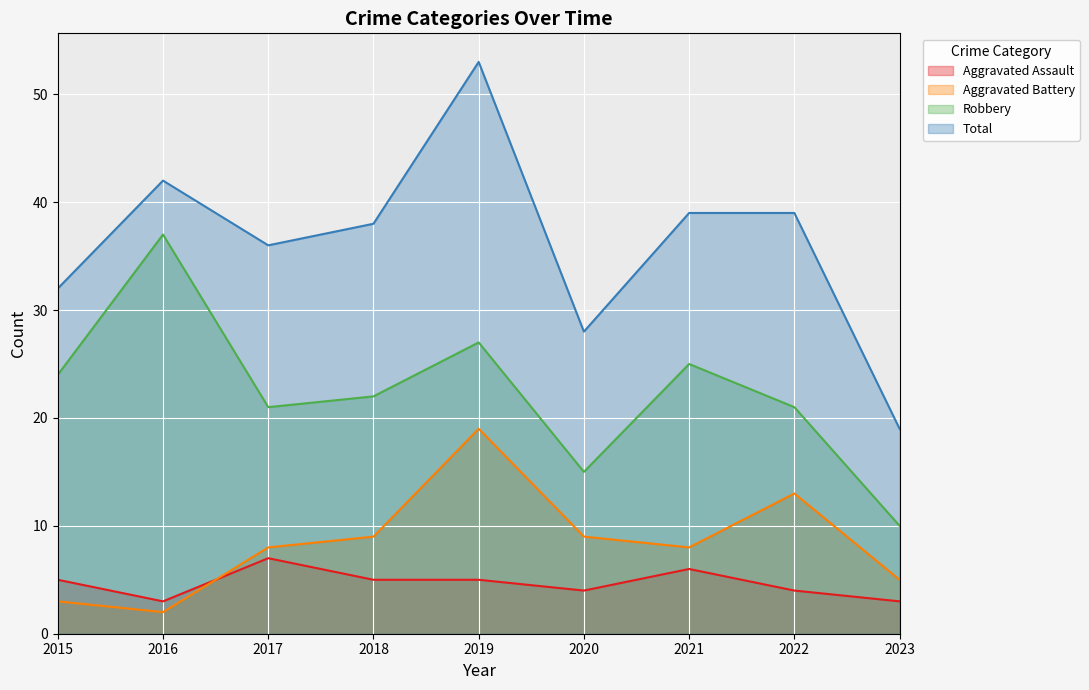

What is the lowest value of the Aggravated Assault series?

3